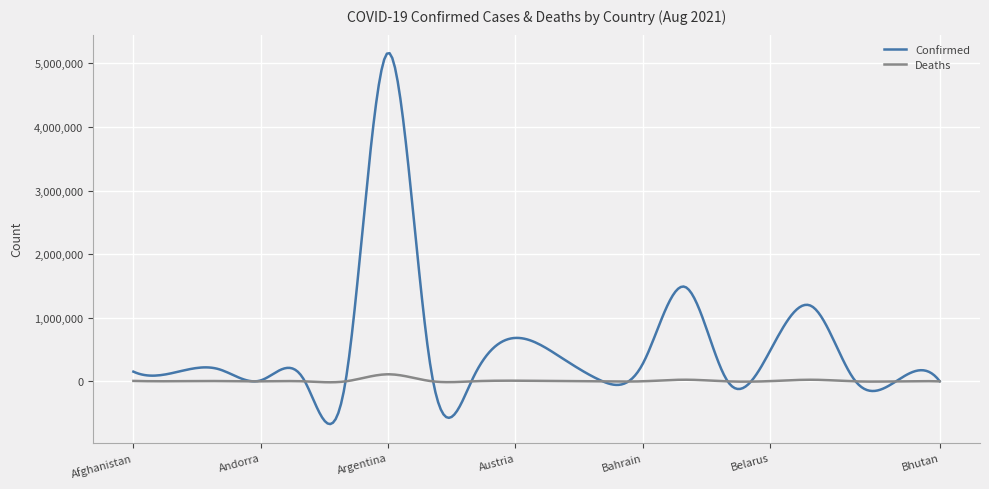

True or false: Deaths has more than 2 points higher than both neighbors.

True